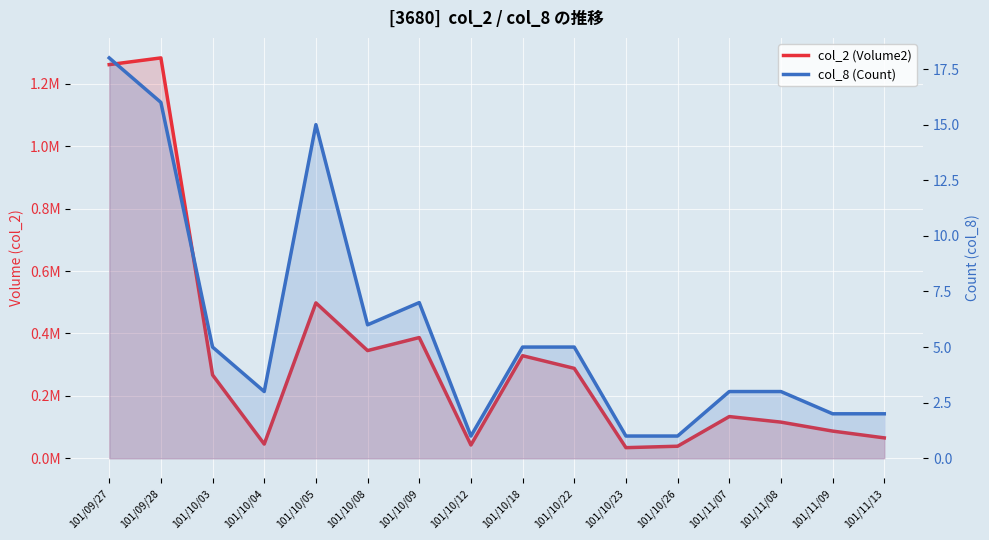

Is it true that col_8 (Count) equals 2 at 101/10/03?

False